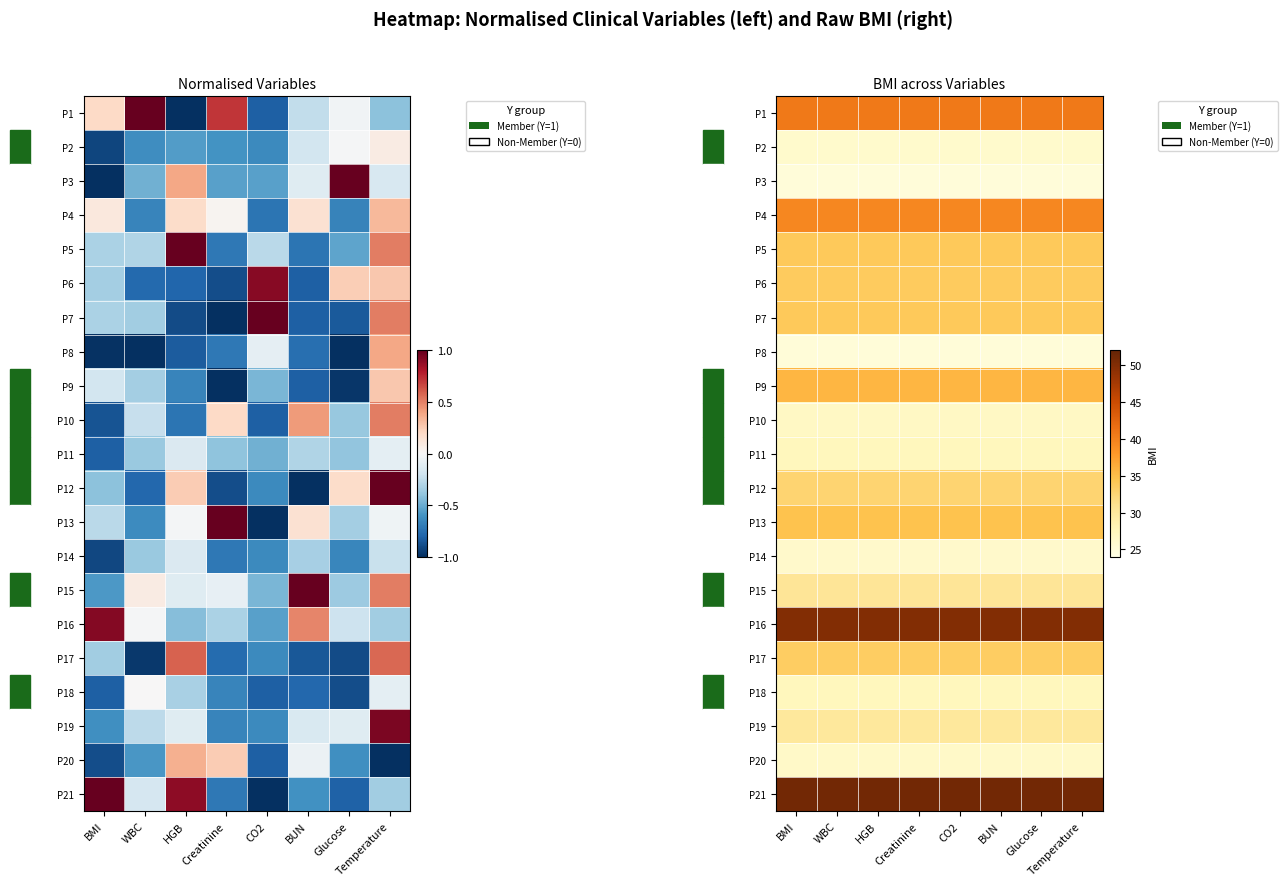

What is the lowest value of the P10 series?

26.8